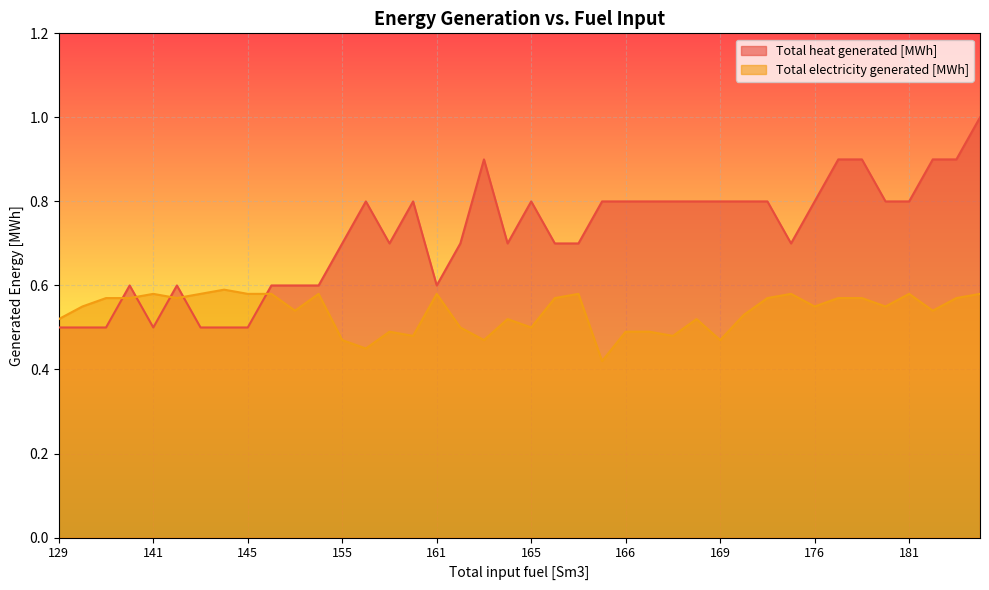

At how many categories does at least one series exceed 0?

40